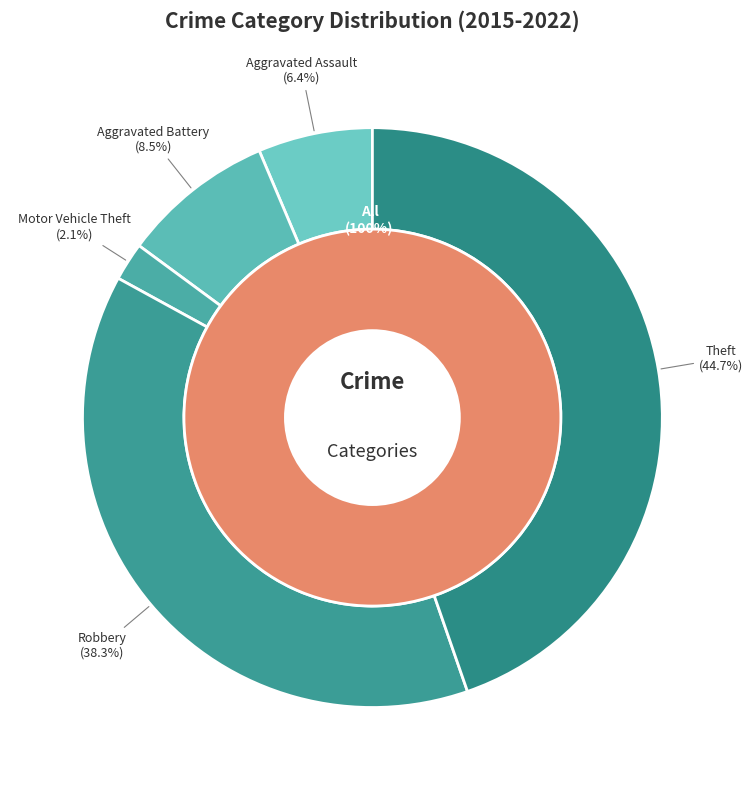

The Aggravated Assault slice represents 6% of the pie. True or false?

True